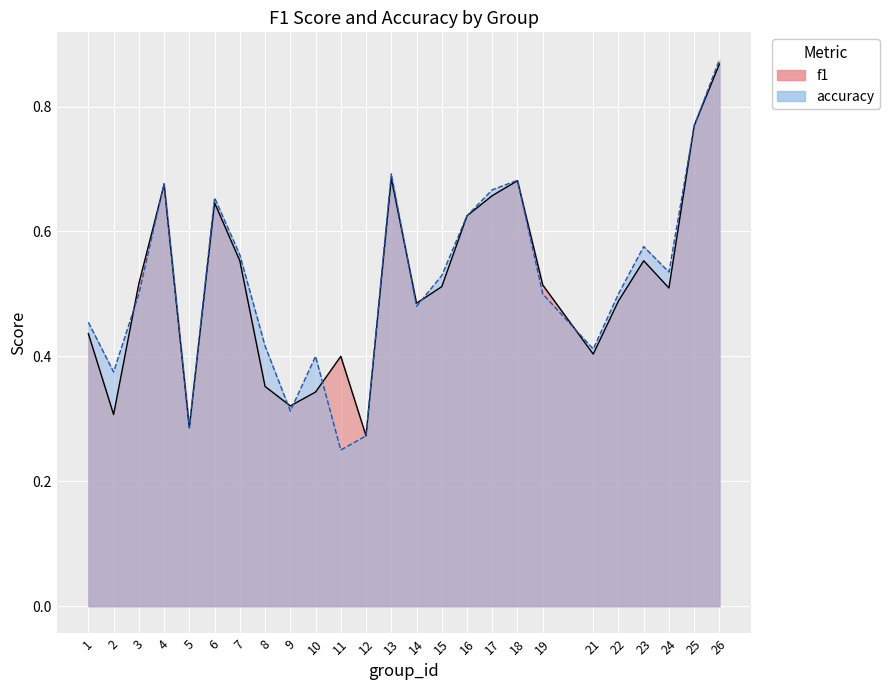

What is the maximum value for f1?

0.9